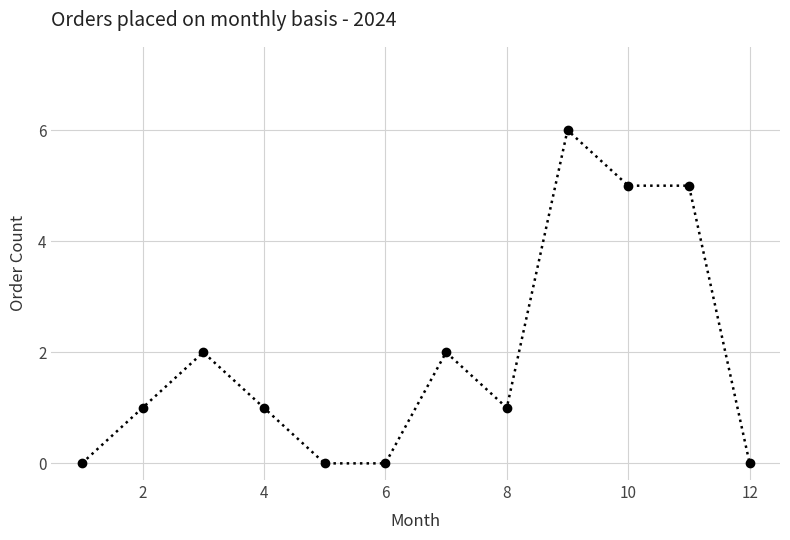

What is the difference between the maximum and second lowest values?

6